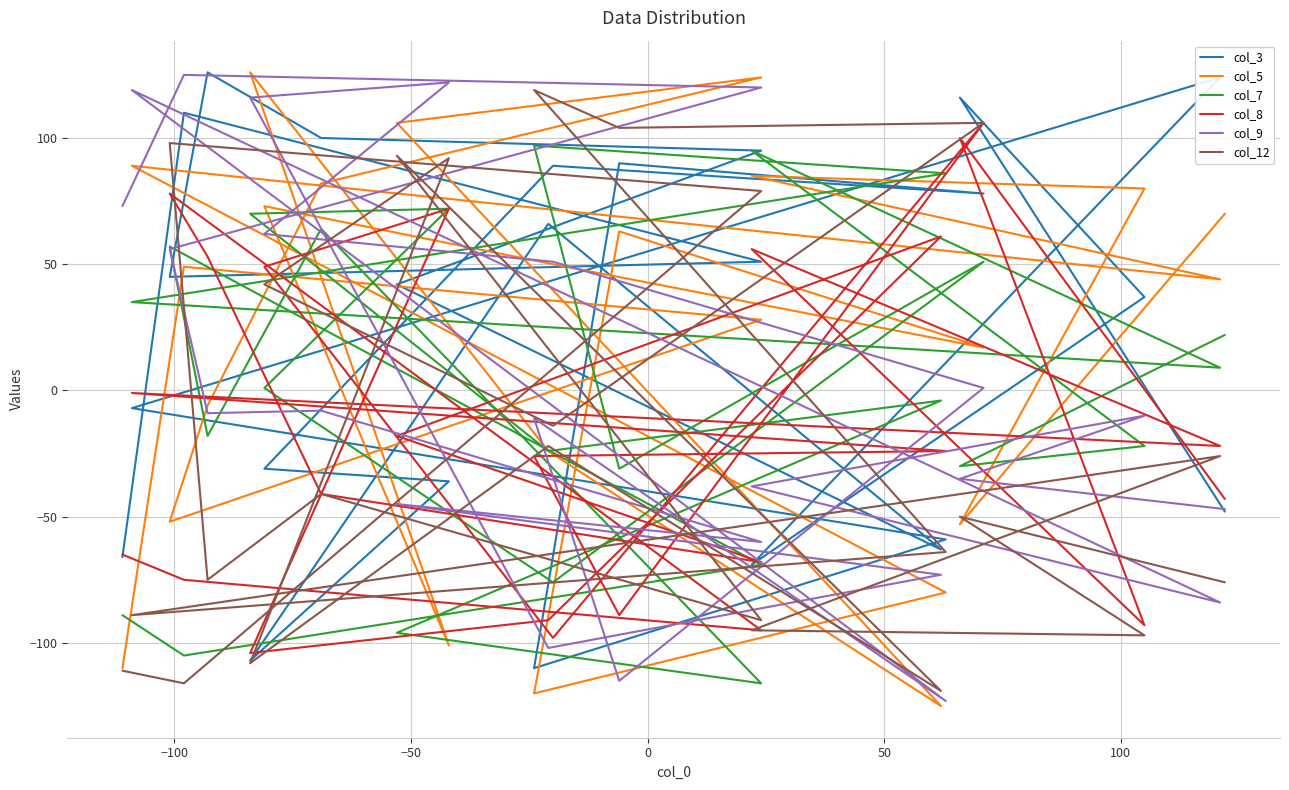

Which series has the largest total across all categories?

col_3